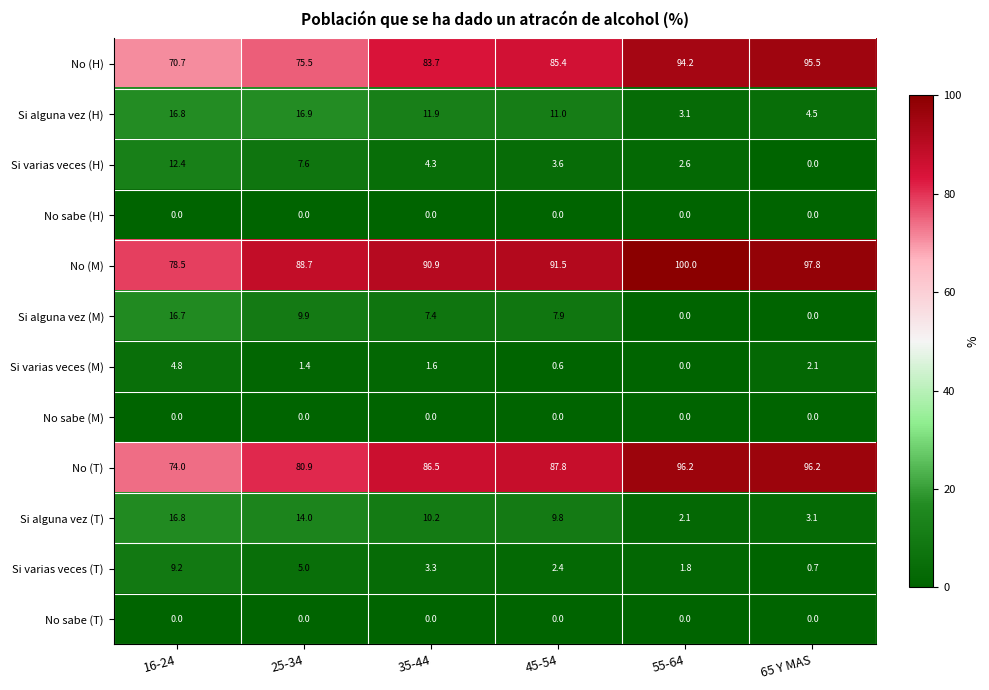

What is the total value across all series at 25-34?

299.9